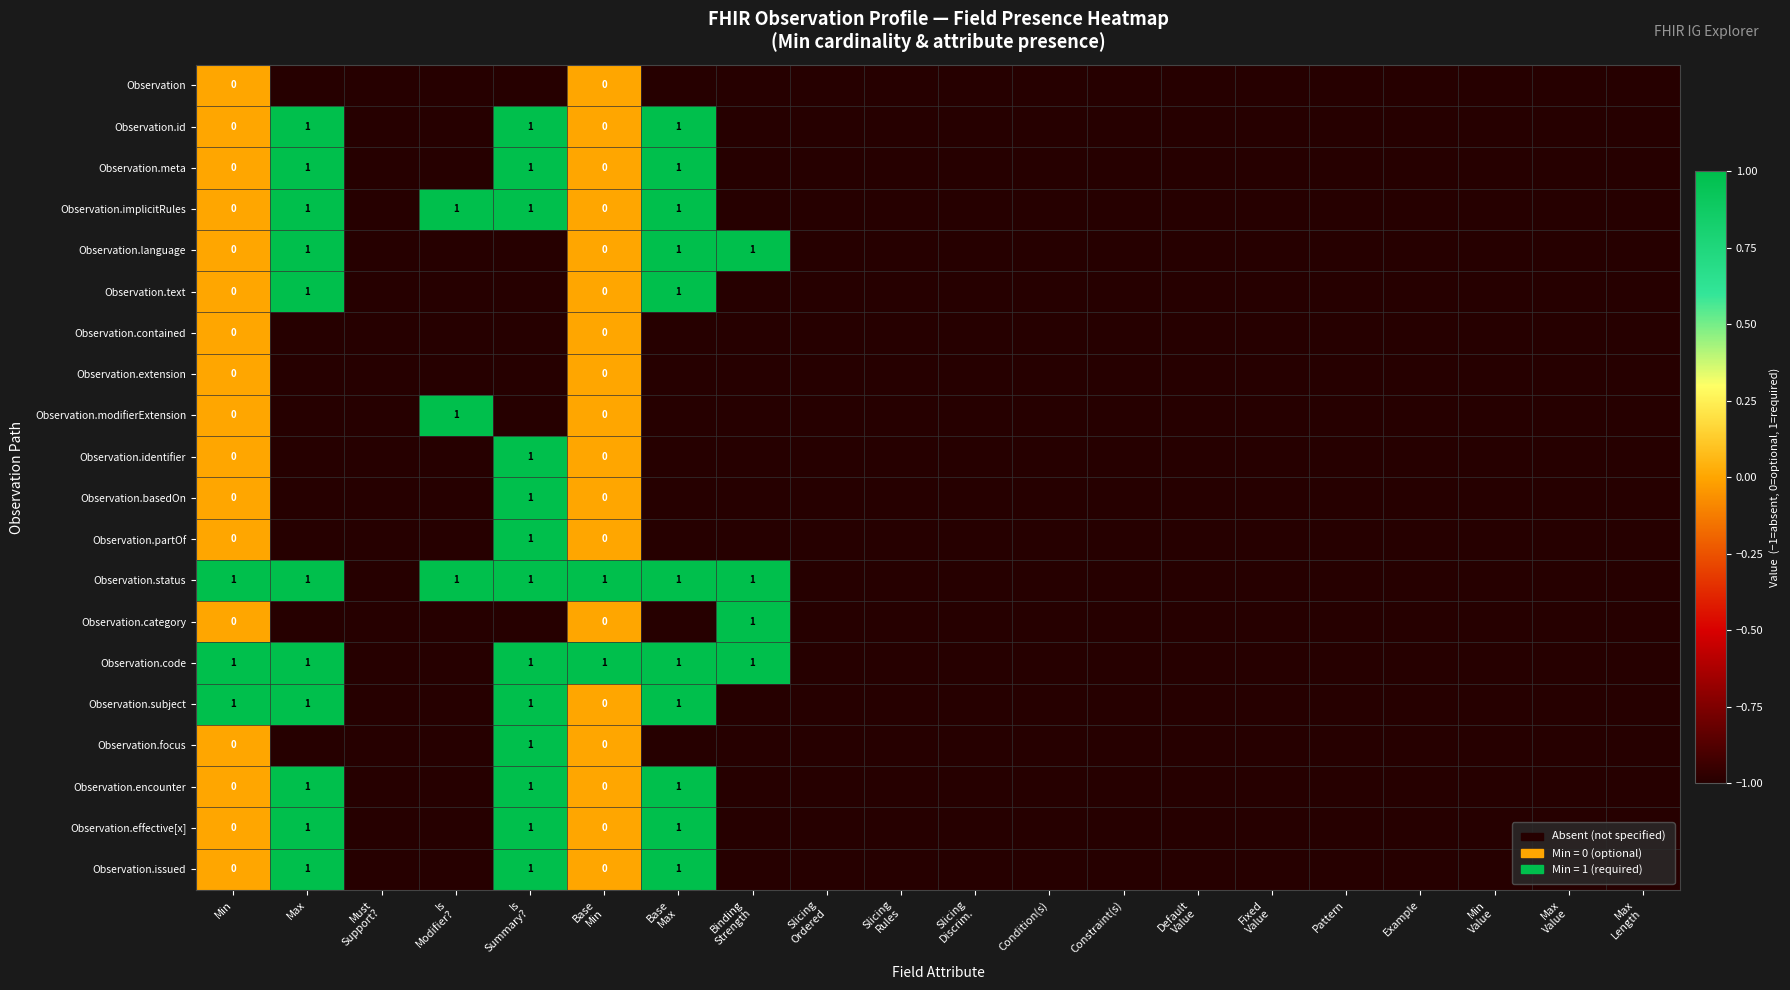

Between Min and Must Support?, which series saw the biggest shift?

Observation.status